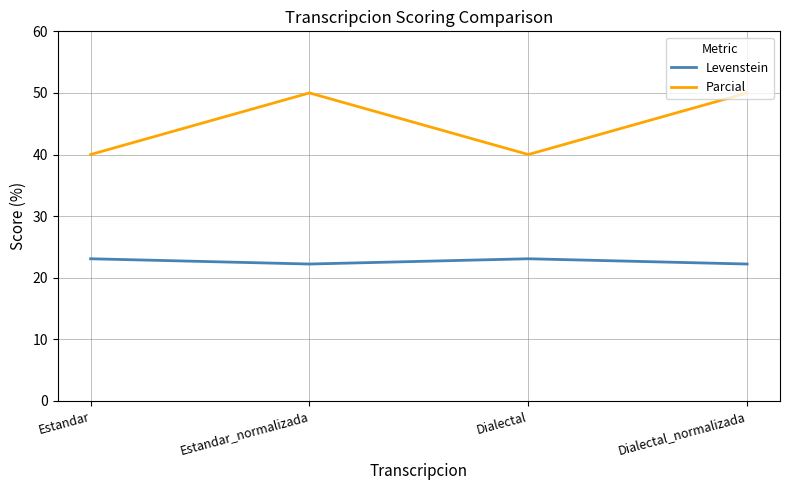

True or false: Levenstein has a value of 7.8 at Estandar.

False